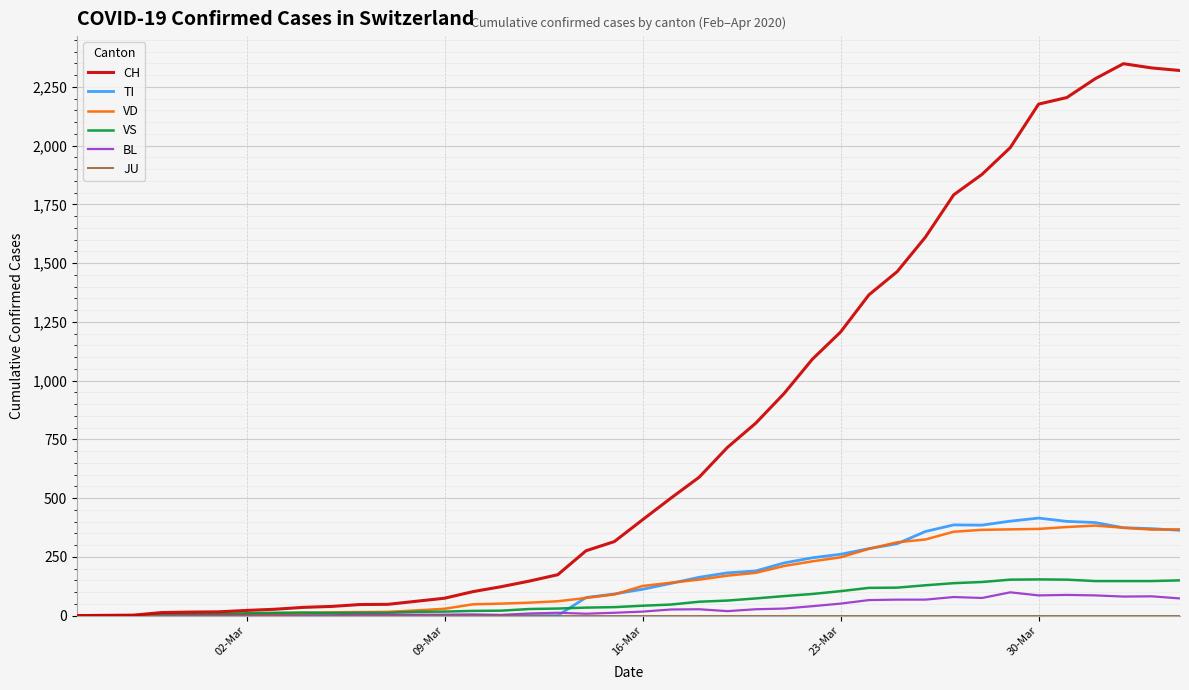

Which series has the largest total across all categories?

CH